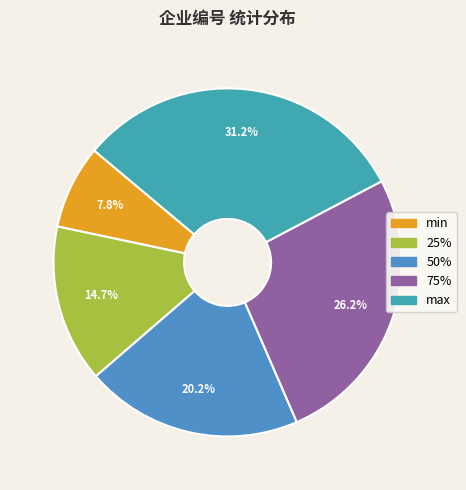

How many segments does this pie chart have?

5